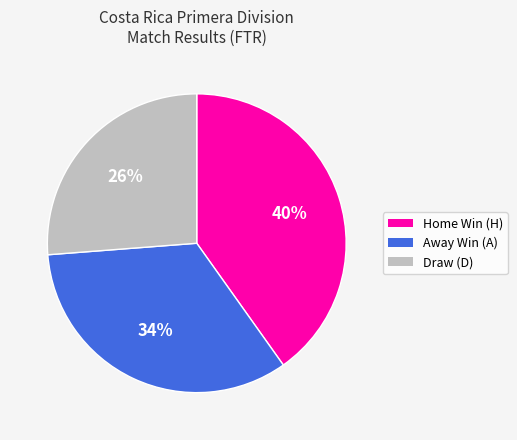

Is there a majority slice in this chart?

No